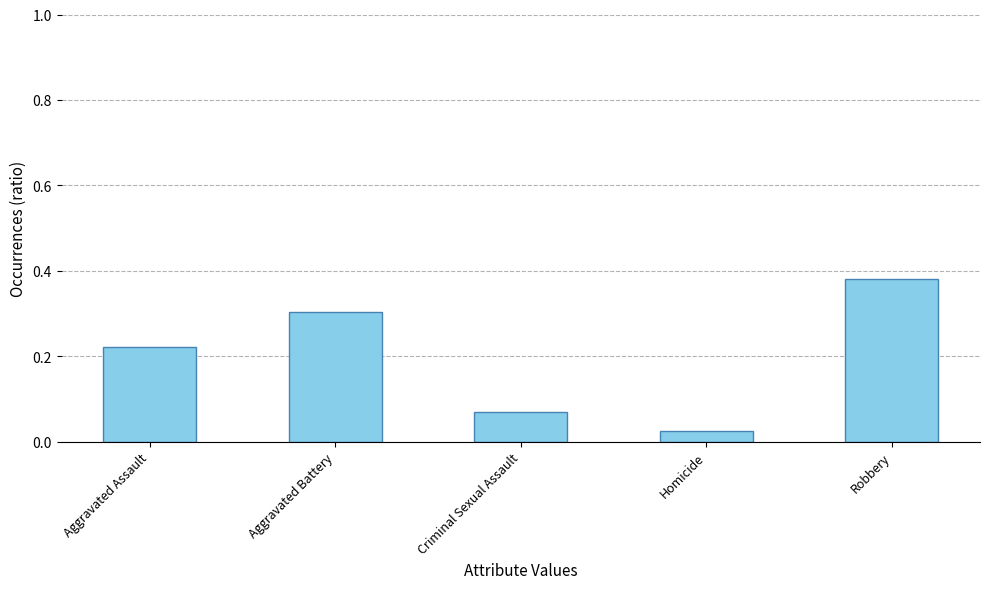

What is the sum of all values?

1.0